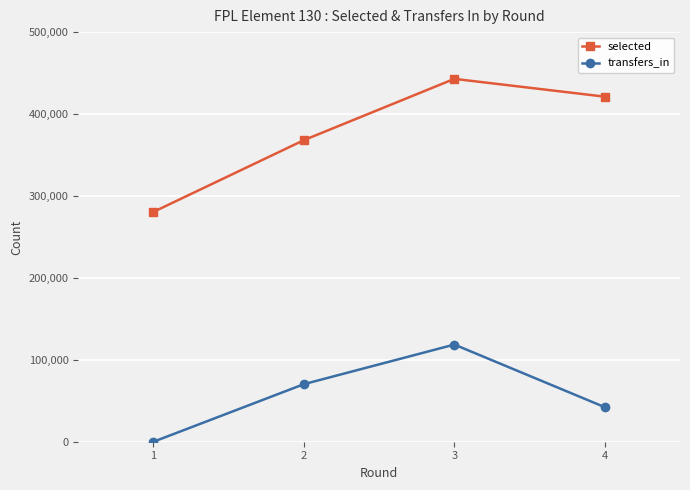

How many lines are shown in the chart?

2